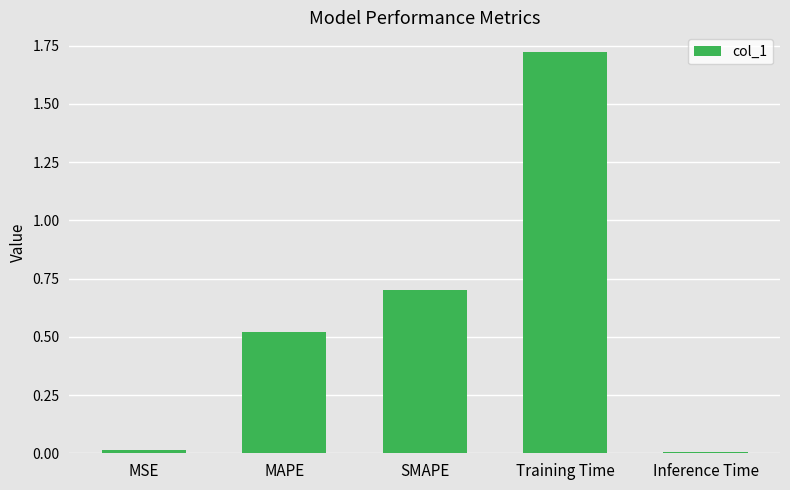

Between Training Time and MAPE, which is larger?

Training Time